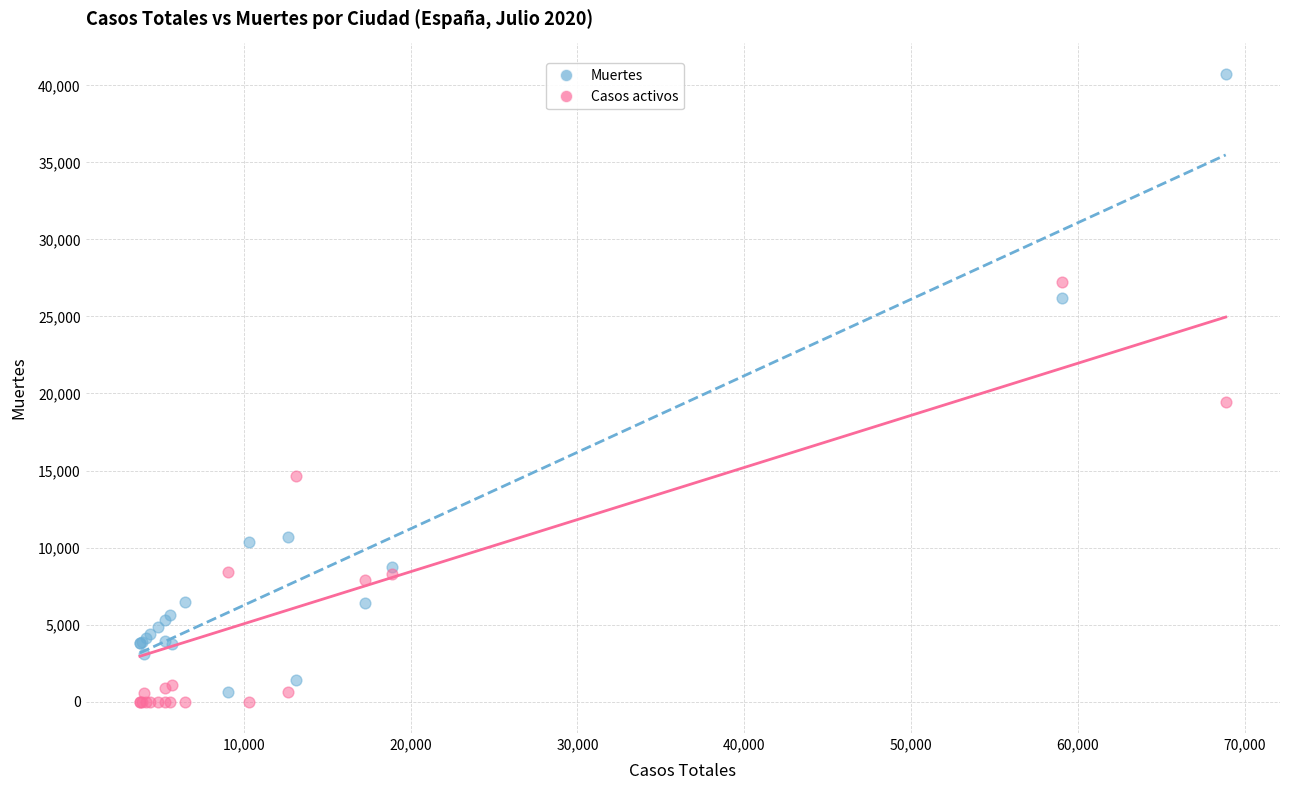

Which series reaches the minimum Y coordinate?

Casos activos